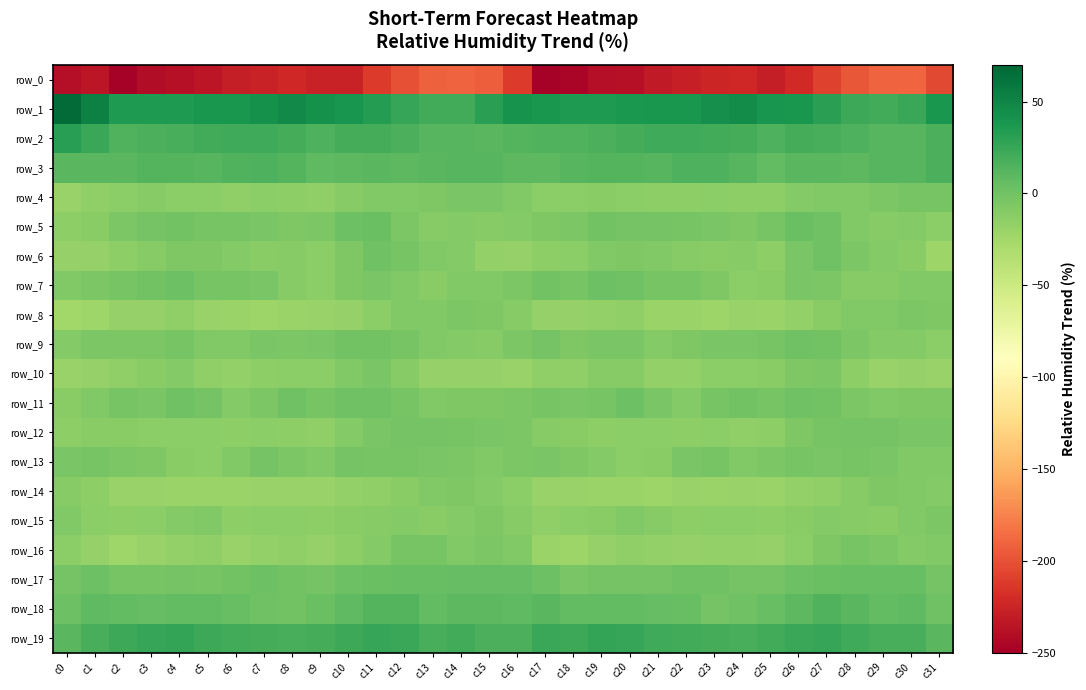

Reading right to left, extract all data points from this chart.

row_0: -204.7	-189.4	-190.8	-196.6	-207.7	-221.6	-229.2	-223.5	-224.8	-228.7	-232.1	-237.6	-239.0	-245.5	-247.6	-212.2	-192.6	-190.3	-192.2	-200.6	-212.0	-226.8	-226.8	-222.8	-226.5	-229.3	-234.4	-238.4	-240.6	-248.6	-234.3	-239.7
row_1: 37.9	24.8	20.2	23.5	30.4	37.6	39.8	46.0	43.7	38.4	37.8	37.1	35.6	35.1	38.0	40.9	30.0	21.1	20.4	26.0	33.7	39.3	42.3	46.4	41.4	37.8	38.1	35.9	35.6	35.3	52.7	67.0
row_2: 16.3	12.4	11.8	15.1	18.5	19.6	15.1	18.8	20.8	22.5	21.4	19.1	17.5	14.9	14.6	12.9	11.2	11.3	12.1	16.8	19.1	19.3	15.9	19.8	21.5	22.3	20.7	18.1	16.5	14.6	24.8	32.4
row_3: 16.4	12.3	11.6	9.1	10.2	10.8	7.2	11.3	15.5	15.5	12.1	13.1	13.4	12.0	9.3	9.6	11.5	11.4	10.5	9.1	10.9	9.9	8.2	13.1	16.2	13.9	12.2	13.0	13.2	11.2	10.5	10.1
row_4: -2.9	-3.1	-6.0	-8.3	-7.5	-9.8	-14.8	-14.6	-12.7	-14.6	-14.4	-13.0	-11.8	-12.6	-12.6	-7.7	-4.0	-4.3	-7.2	-8.0	-8.0	-11.1	-15.1	-14.0	-12.8	-15.4	-13.3	-13.3	-11.2	-13.2	-15.8	-19.6
row_5: -12.8	-9.3	-10.9	-8.6	1.0	2.6	-3.4	-6.4	-4.5	-3.4	-2.5	-2.1	-0.4	-5.3	-6.3	-9.4	-10.3	-9.8	-10.8	-5.2	3.0	1.3	-5.1	-6.4	-3.9	-2.7	-2.6	-1.1	-2.0	-5.8	-11.7	-15.0
row_6: -21.4	-11.4	-8.9	-5.9	0.5	-3.8	-13.8	-11.2	-11.5	-10.6	-8.0	-6.6	-8.4	-13.2	-14.4	-18.5	-16.5	-9.6	-8.7	-2.7	0.1	-7.5	-13.7	-10.7	-11.7	-9.6	-7.1	-6.9	-10.2	-14.2	-17.8	-18.7
row_7: -7.9	-8.0	-10.3	-10.1	-5.6	-5.0	-11.3	-12.7	-7.2	-2.6	-3.5	0.1	1.3	-2.5	-0.7	-5.0	-8.4	-8.4	-11.4	-7.8	-4.8	-6.6	-12.6	-11.2	-4.8	-3.0	-2.8	1.7	-0.1	-2.8	-5.1	-7.8
row_8: -6.4	-5.2	-7.5	-8.5	-11.4	-16.9	-20.2	-18.9	-22.1	-20.5	-20.3	-16.1	-17.3	-18.7	-17.8	-10.5	-6.9	-5.6	-8.5	-8.7	-13.4	-18.4	-19.2	-20.1	-21.8	-20.6	-18.9	-15.6	-18.6	-18.6	-22.7	-24.0
row_9: -12.7	-9.9	-8.9	-5.5	-0.9	0.1	-3.0	-4.9	-4.8	-6.4	-9.1	-4.8	-4.0	-6.6	-2.3	-5.1	-10.6	-8.9	-8.4	-3.2	-0.4	-0.1	-3.9	-5.4	-4.9	-7.9	-8.1	-3.5	-5.6	-5.5	-6.1	-8.8
row_10: -19.8	-18.6	-19.2	-14.3	-5.0	-6.3	-12.4	-12.6	-13.6	-16.6	-17.2	-11.2	-10.3	-15.3	-16.0	-19.1	-18.4	-18.7	-18.5	-10.0	-4.5	-8.2	-12.9	-12.8	-14.7	-17.1	-15.9	-9.4	-12.1	-15.9	-17.9	-19.2
row_11: -7.1	-7.2	-7.9	-5.7	-0.0	1.2	-3.2	-0.0	-3.0	-9.3	-4.6	1.7	-3.2	-4.0	-3.7	-6.2	-6.6	-7.2	-7.9	-2.9	0.6	0.3	-2.7	0.3	-6.2	-8.8	-1.3	0.8	-4.4	-2.9	-7.8	-12.3
row_12: -4.2	-3.8	-1.4	-1.9	-3.4	-6.7	-14.7	-15.3	-13.3	-13.9	-13.5	-13.2	-14.4	-12.3	-10.7	-5.1	-4.2	-2.5	-1.6	-1.8	-4.5	-9.1	-15.5	-14.6	-13.1	-14.5	-12.8	-13.7	-13.3	-12.0	-11.9	-14.3
row_13: -8.3	-7.5	-4.3	-3.7	-4.3	-2.5	-5.8	-8.0	-2.8	-4.5	-11.9	-12.8	-9.5	-6.3	-4.4	-5.4	-7.7	-5.6	-4.3	-3.5	-3.7	-2.0	-7.8	-6.1	-1.7	-8.0	-12.7	-11.8	-7.4	-6.1	-2.9	-4.8
row_14: -9.2	-7.7	-6.8	-10.3	-15.2	-16.5	-20.1	-19.6	-20.1	-19.7	-21.7	-20.6	-20.3	-19.7	-18.9	-13.6	-9.0	-6.3	-8.1	-11.9	-15.9	-17.0	-19.8	-20.0	-19.4	-20.9	-21.2	-20.3	-19.6	-19.5	-14.1	-10.0
row_15: -5.5	-8.7	-12.1	-10.3	-9.9	-12.1	-14.6	-13.6	-13.5	-14.5	-10.3	-8.5	-12.1	-13.7	-15.5	-10.2	-6.4	-9.7	-11.9	-9.6	-10.7	-12.5	-14.3	-13.3	-13.6	-14.0	-8.7	-9.6	-12.7	-14.1	-12.9	-8.5
row_16: -7.7	-9.1	-5.2	-3.2	-6.3	-12.6	-17.7	-17.1	-16.3	-18.7	-17.3	-15.8	-18.0	-21.9	-20.6	-8.3	-6.2	-7.7	-3.6	-3.6	-9.2	-14.0	-18.1	-16.0	-17.3	-19.0	-16.0	-16.4	-19.4	-22.5	-17.7	-12.7
row_17: -1.7	3.8	4.8	4.1	3.6	1.7	-1.3	-2.2	1.0	0.6	-2.4	-2.4	-1.4	-4.0	2.2	5.3	5.2	5.2	4.6	4.1	2.7	1.4	-2.0	-1.1	1.3	-0.7	-2.7	-1.5	-2.8	-2.6	1.5	-1.8
row_18: 1.0	8.4	7.2	10.5	13.9	9.7	4.4	1.0	-1.7	4.3	6.1	6.9	6.5	6.3	10.3	8.1	8.9	9.1	7.4	12.8	12.7	8.1	3.3	-0.7	0.2	4.9	6.9	6.7	6.1	7.3	7.6	1.6
row_19: 10.6	18.7	18.5	21.8	25.6	24.4	20.0	17.8	18.9	20.7	22.0	25.1	27.1	23.2	24.3	17.0	17.2	20.1	18.7	24.1	25.2	23.7	18.9	17.9	19.6	20.8	22.9	26.7	25.5	23.3	18.0	10.7